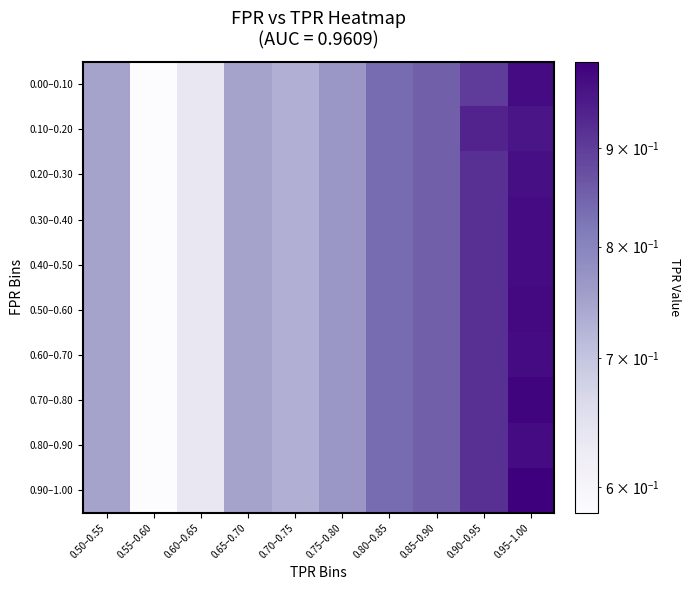

Rank the series by their maximum value, from highest to lowest.

0.90–1.00, 0.70–0.80, 0.50–0.60, 0.00–0.10, 0.30–0.40, 0.40–0.50, 0.60–0.70, 0.80–0.90, 0.20–0.30, 0.10–0.20